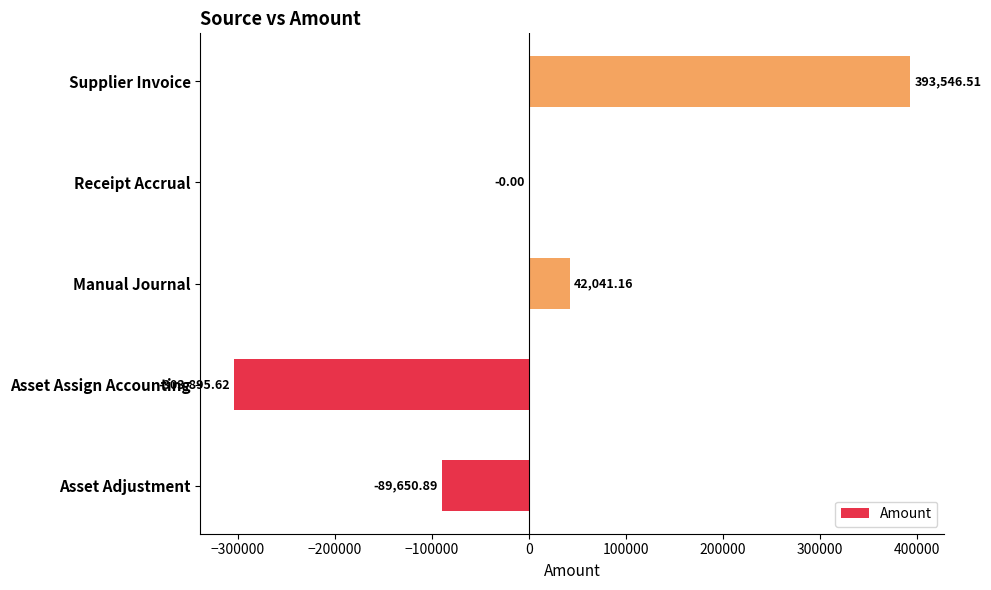

How many series are shown in this chart?

1